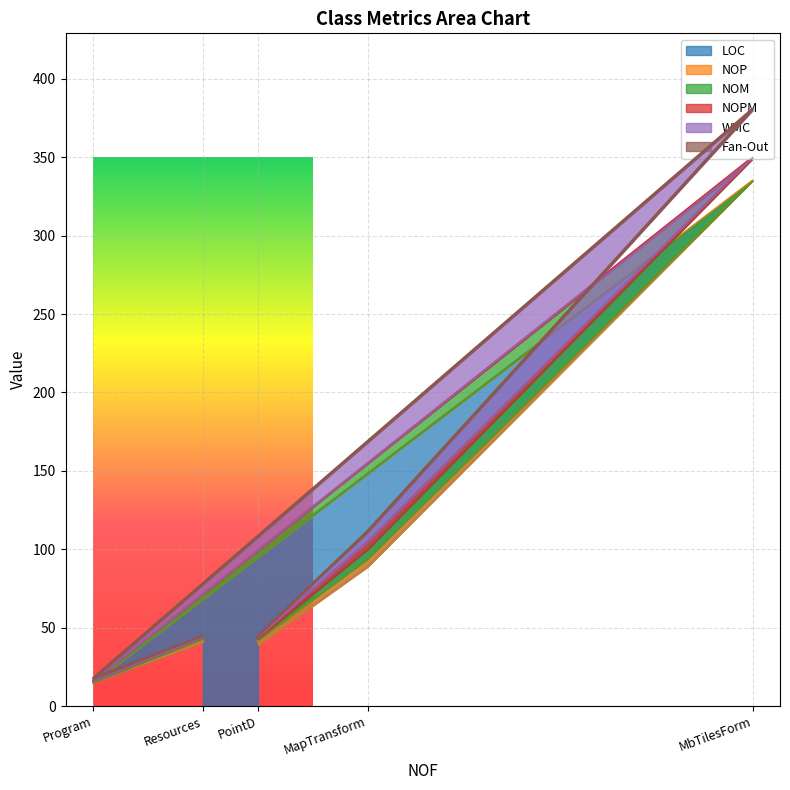

What is the lowest value of the LOC series?

15